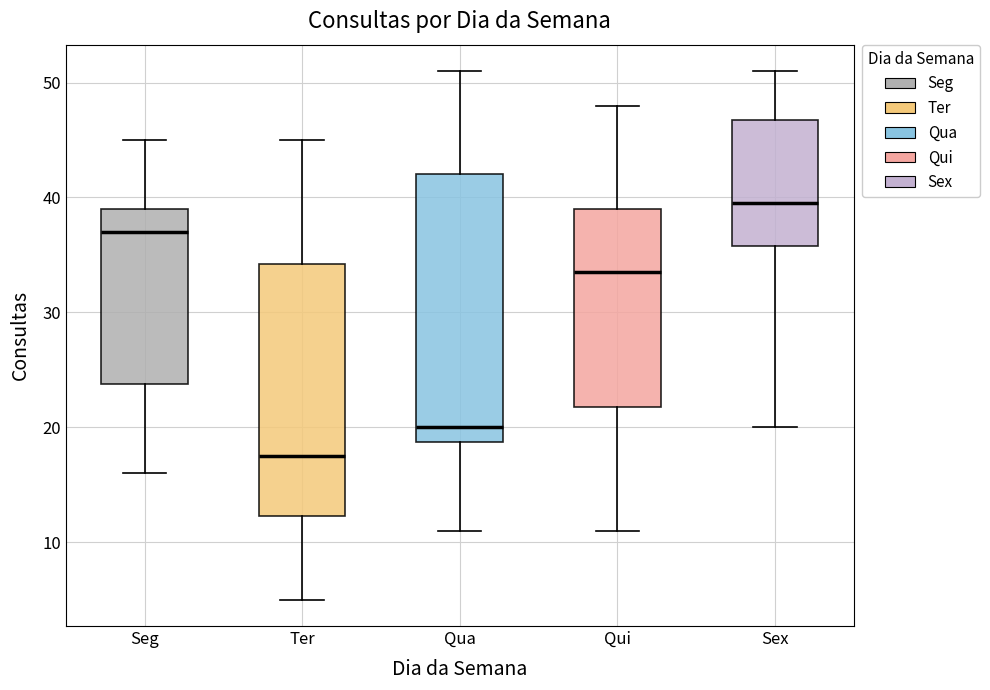

Where does the lower whisker of the box for Seg end on the y-axis? The values are not printed on the chart, so give them approximately, as read against the axis.

16